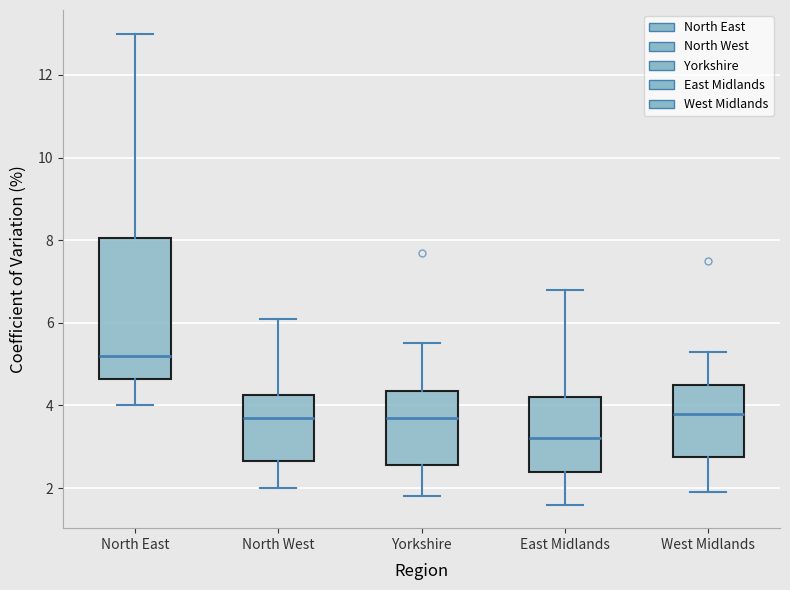

Reading left to right, read every box against the y-axis: the position of its median line, the range the box covers, and the ends of its whiskers. The values are not printed on the chart, so give them approximately, as read against the axis.

North East: median 5.2, box 4.6 to 8.0, whiskers 4.0 to 13.0
North West: median 3.8, box 2.6 to 4.2, whiskers 2.0 to 6.2
Yorkshire: median 3.8, box 2.6 to 4.4, whiskers 1.8 to 5.6
East Midlands: median 3.2, box 2.4 to 4.2, whiskers 1.6 to 6.8
West Midlands: median 3.8, box 2.8 to 4.6, whiskers 2.0 to 5.4